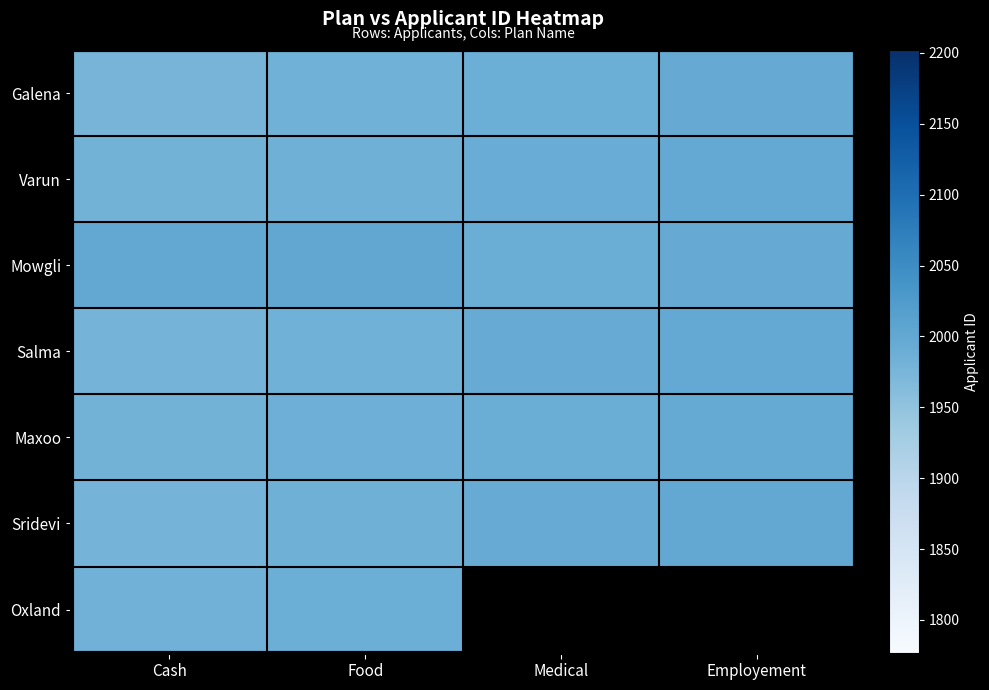

How many values in the Salma series are below 1993?

2